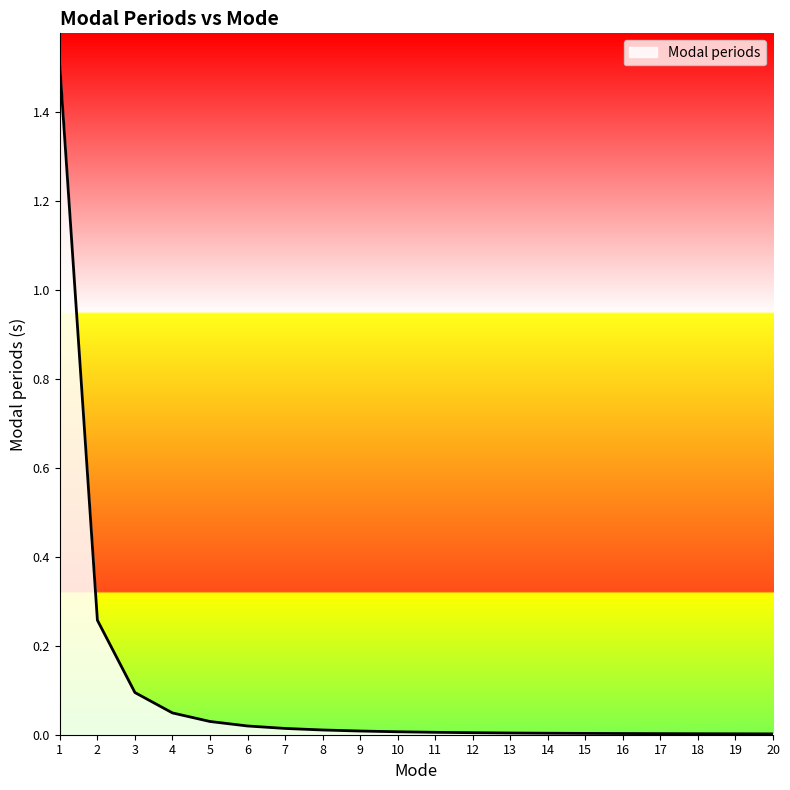

What is the difference between the maximum and second lowest values?

1.5